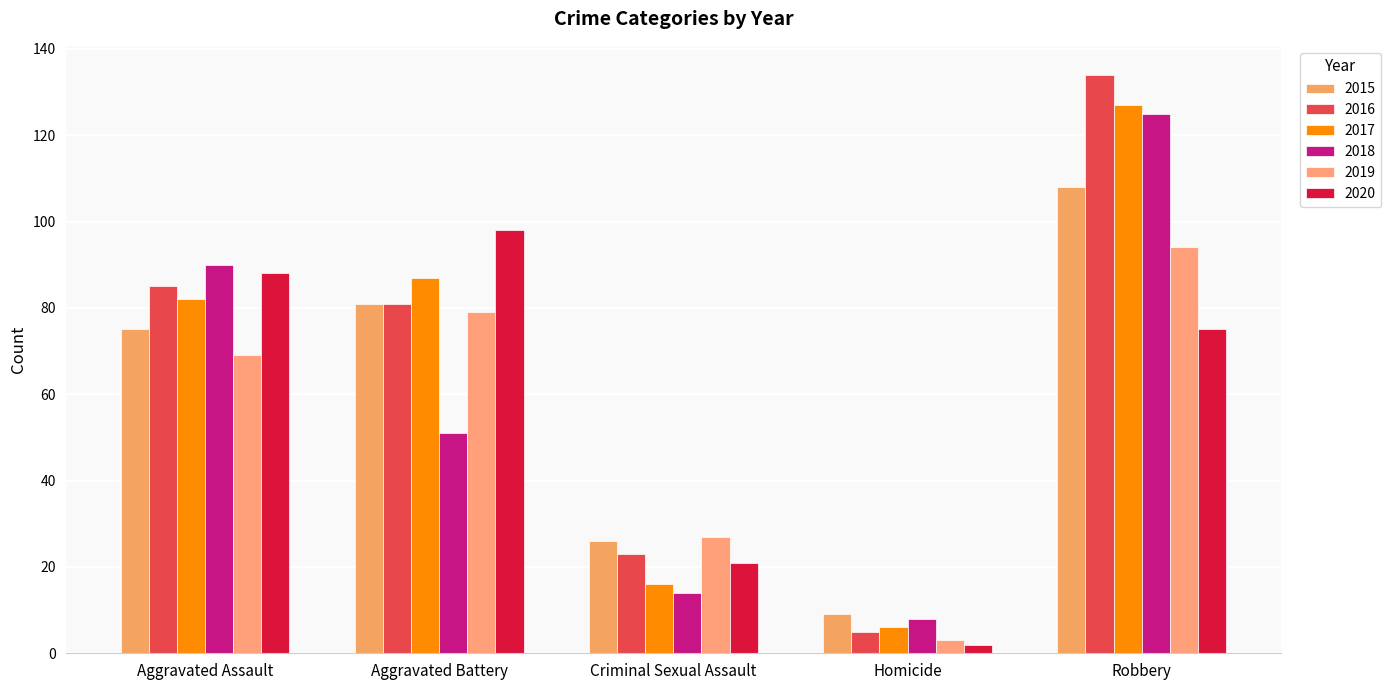

At which label is 2020 closest to 50?

Robbery